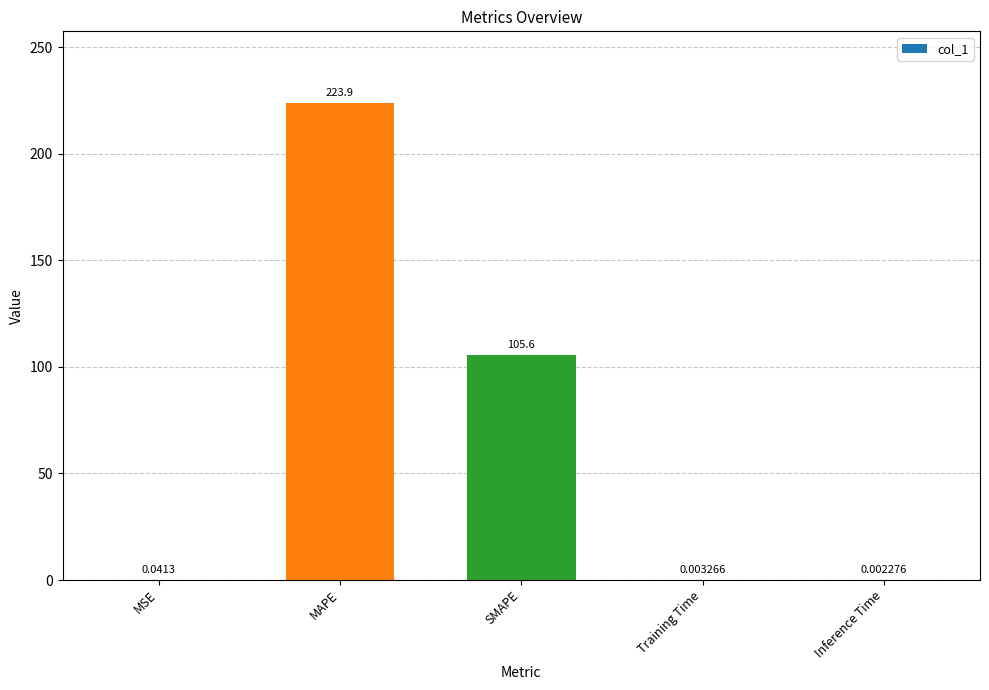

What is the average value?

65.9